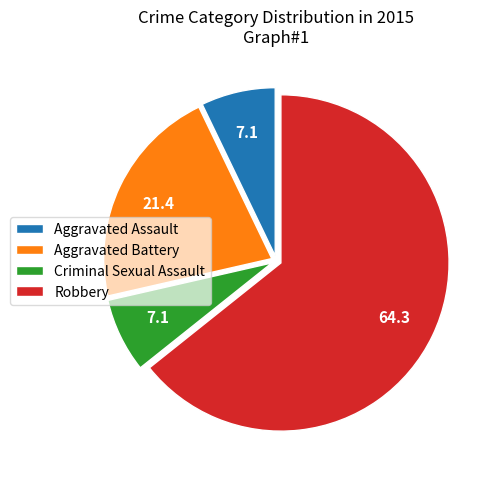

True or false: Aggravated Battery accounts for 8% of the total.

False